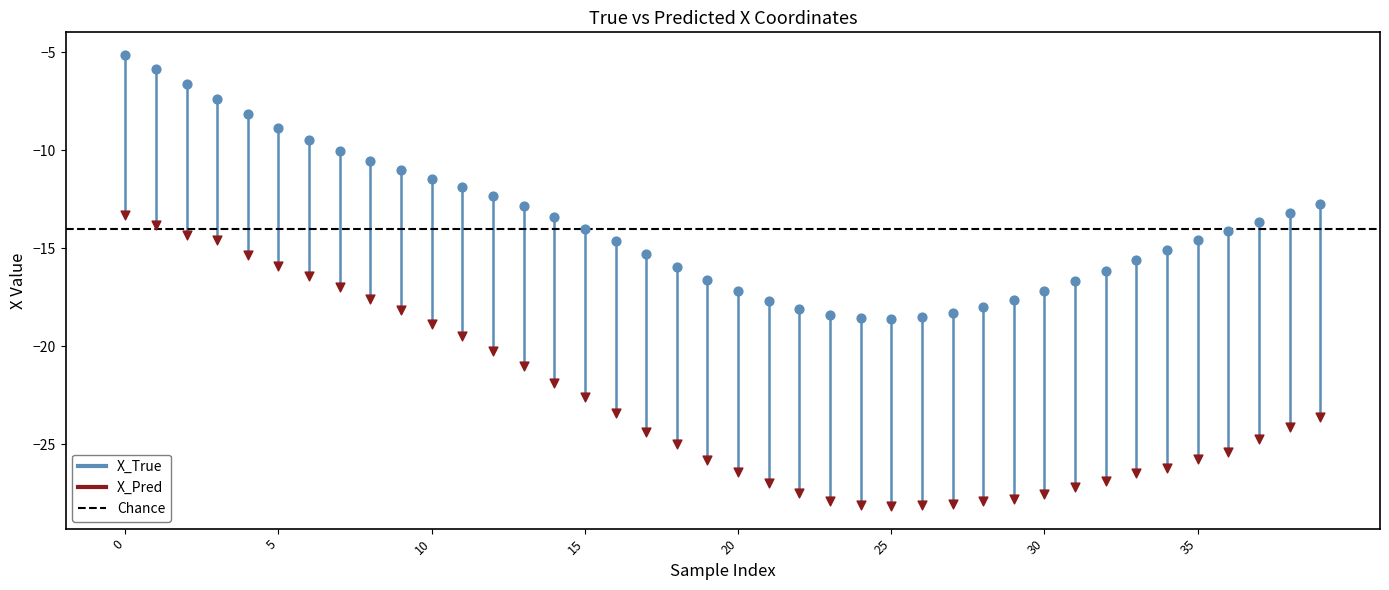

Which series has the largest Y range (max minus min)?

X_Pred